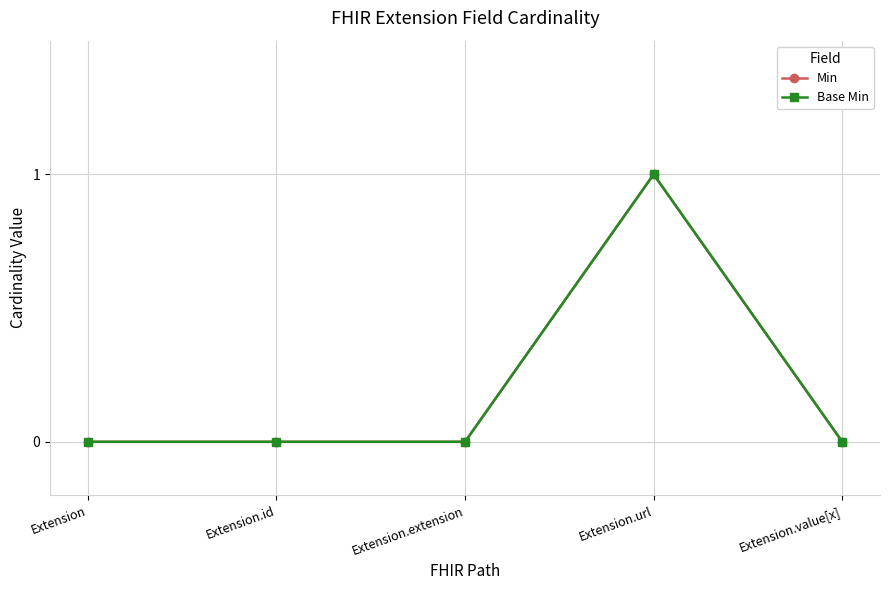

What is the label of the 2nd point from the left?

Extension.id